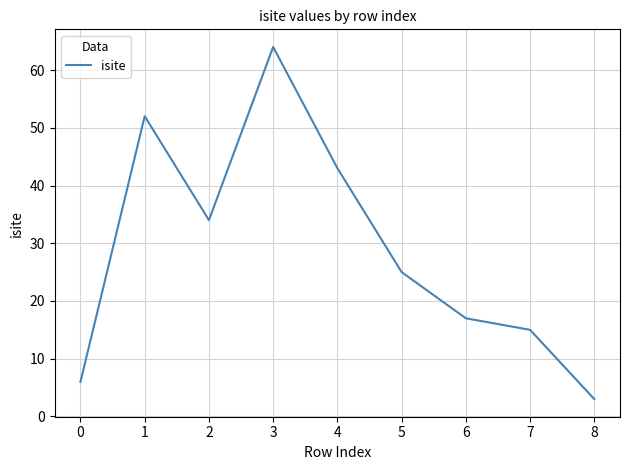

Reading right to left, transcribe all the data shown in this chart.

8=3	7=15	6=17	5=25	4=43	3=64	2=34	1=52	0=6